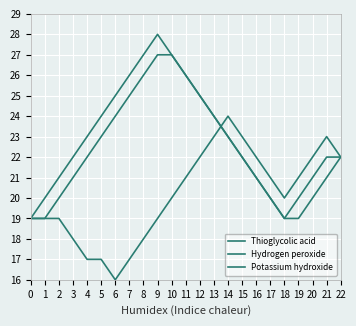

How many distinct data groups are displayed?

3